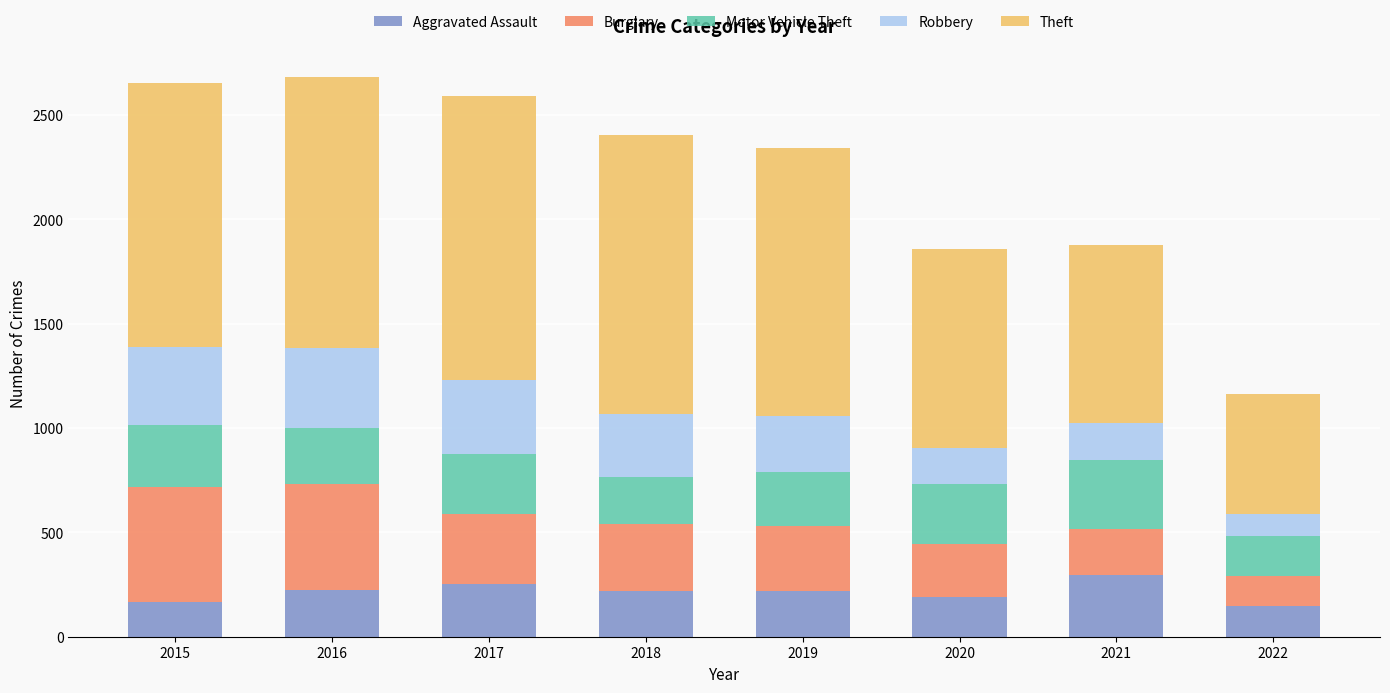

True or false: Aggravated Assault has a value of 202 at 2021.

False